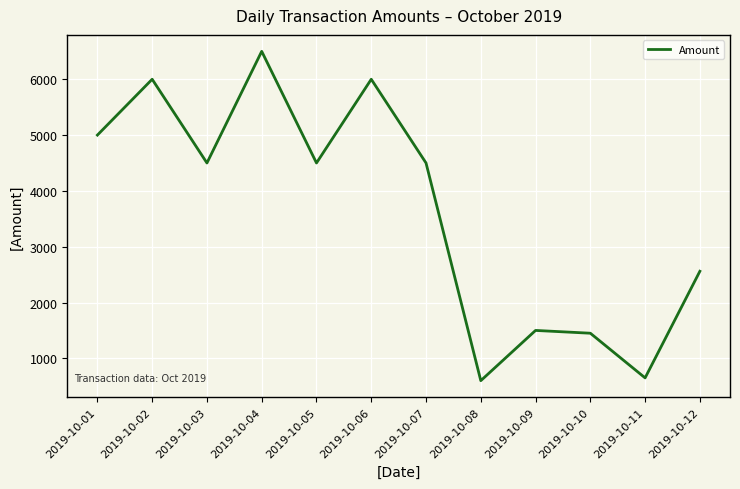

What is the greatest value displayed?

6500